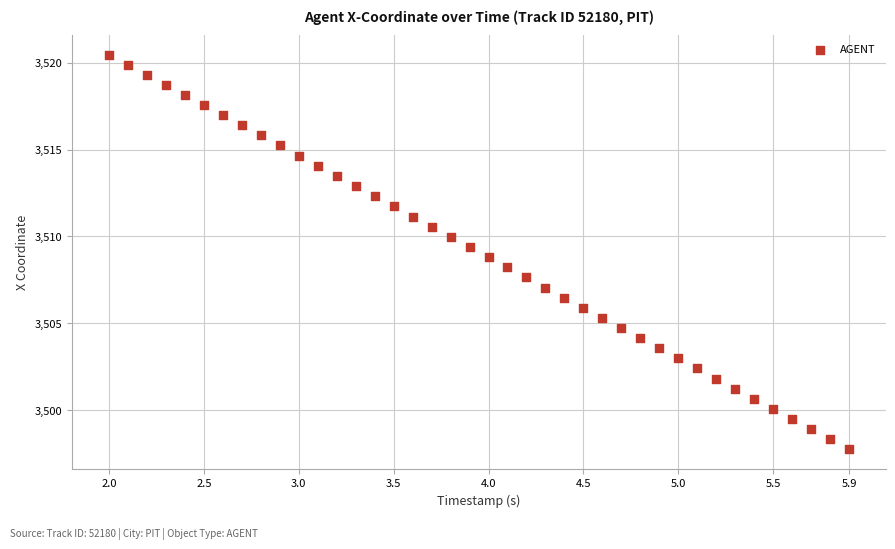

What is the range of Y values (max minus min)?

22.7